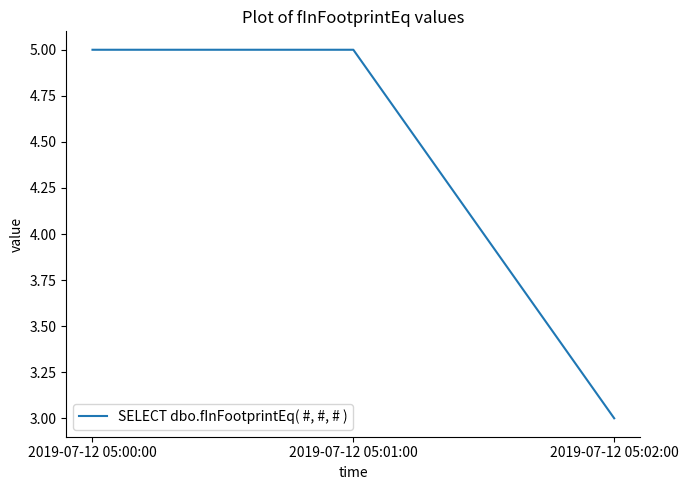

The chart shows a value of 8 at 2019-07-12 05:00:00. True or false?

False